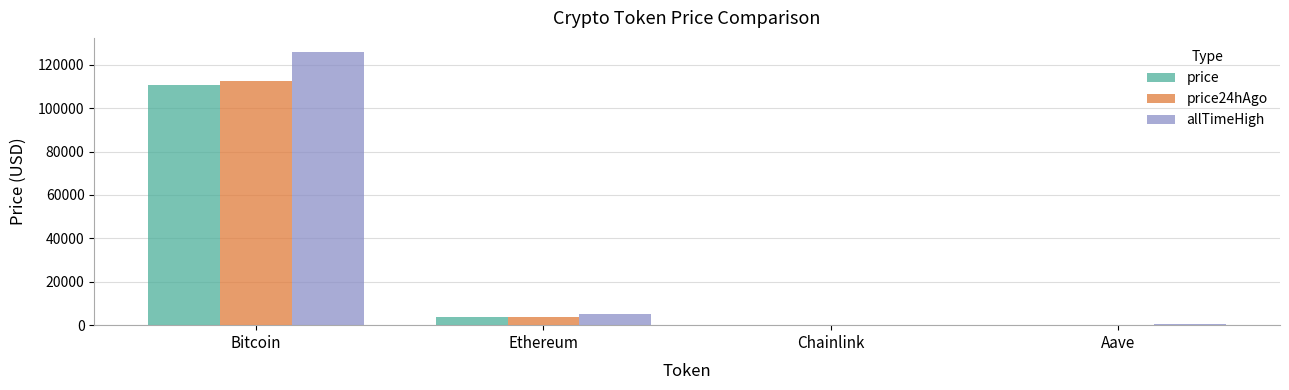

Is the value of allTimeHigh at Bitcoin greater than the value of price at Chainlink?

Yes